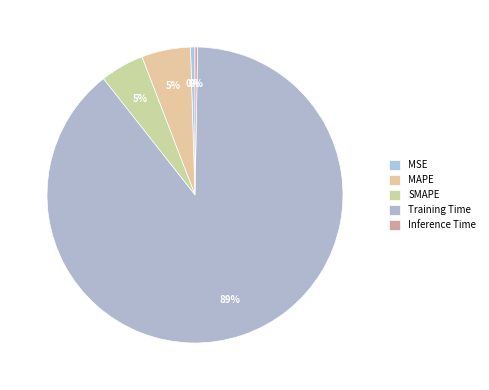

To the nearest percent, what percentage of the pie is MAPE?

5%